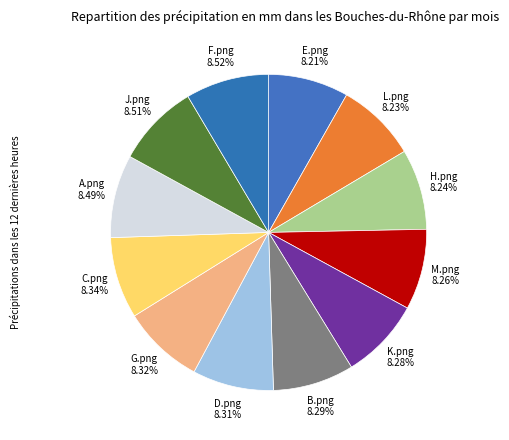

Is the sum of K.png and G.png greater than half?

No